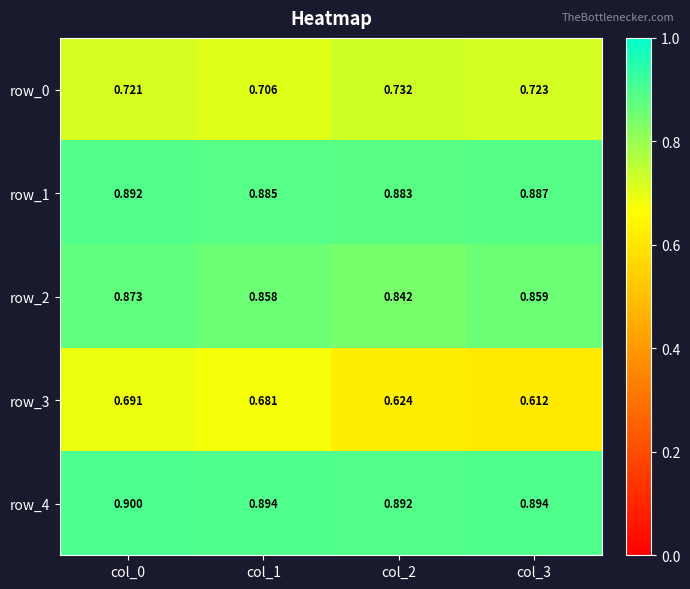

Is it true that row_4 equals 0.4 at col_0?

False